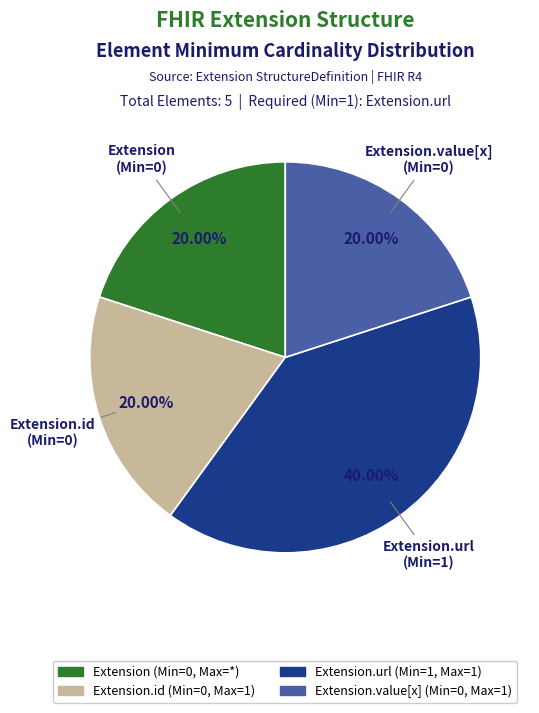

How many segments does this pie chart have?

4